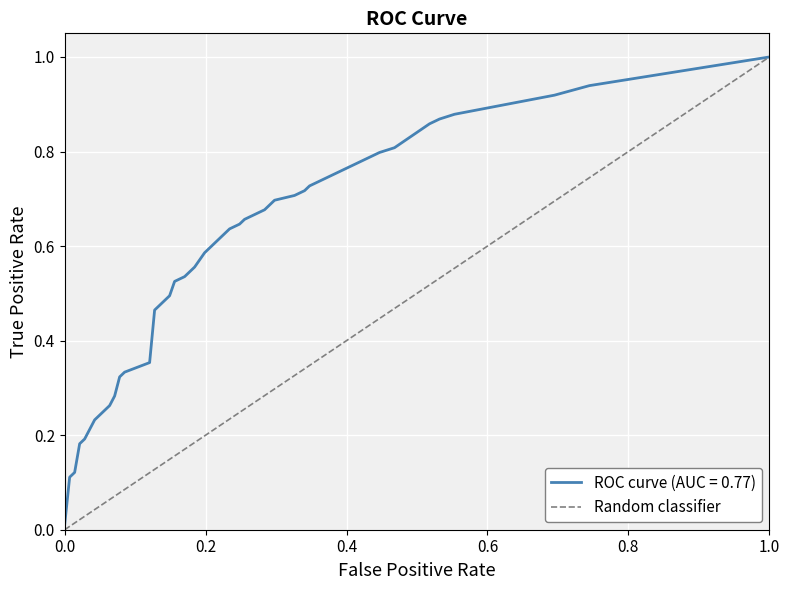

How many series are shown in this chart?

1